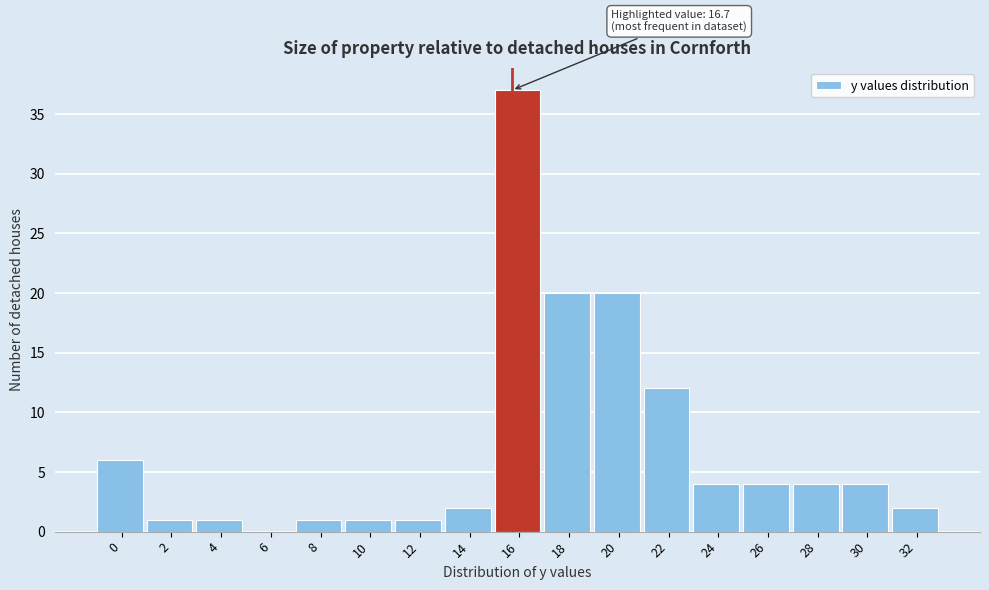

Reading left to right, extract all data points from this chart.

0=6	2=1	4=1	6=0	8=1	10=1	12=1	14=2	16=37	18=20	20=20	22=12	24=4	26=4	28=4	30=4	32=2